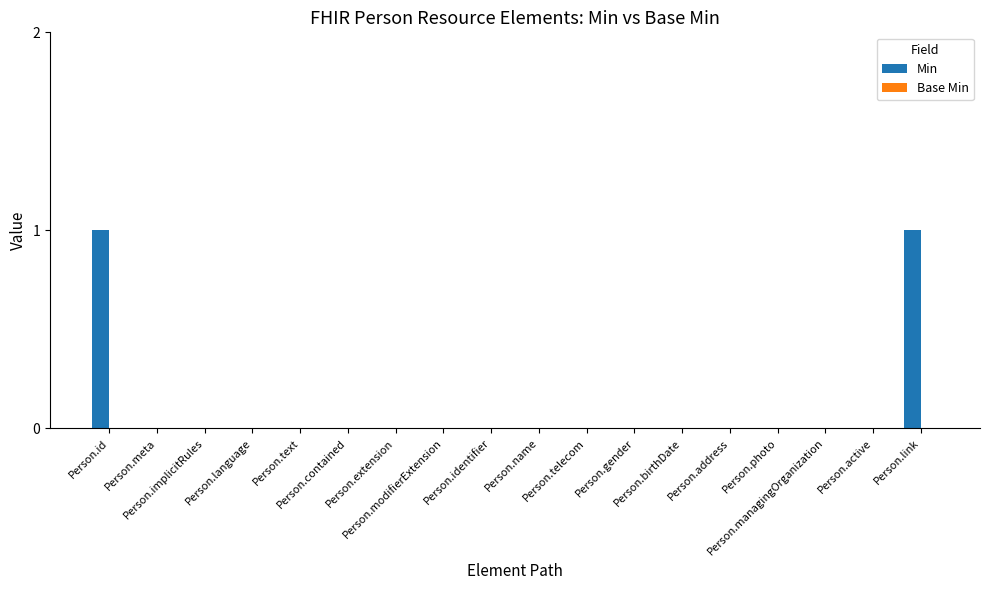

How many distinct data groups are displayed?

1